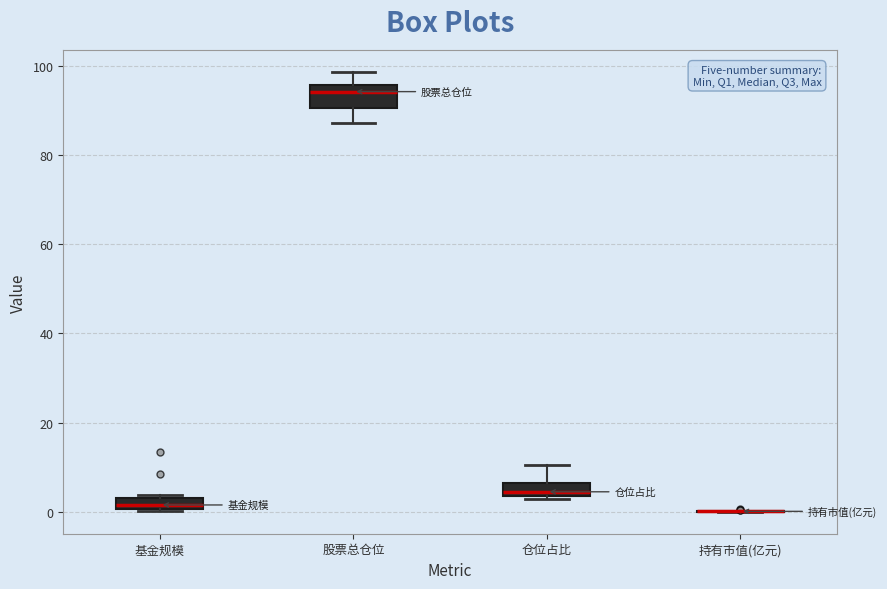

Which box is the tallest, from its lower edge to its upper edge?

股票总仓位